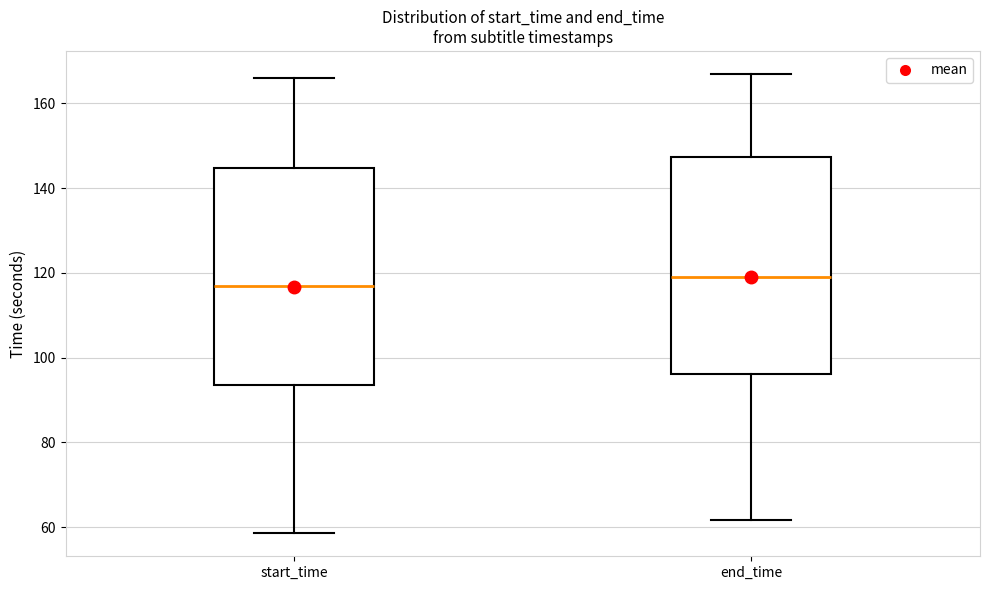

Which box has the lowest median line?

start_time